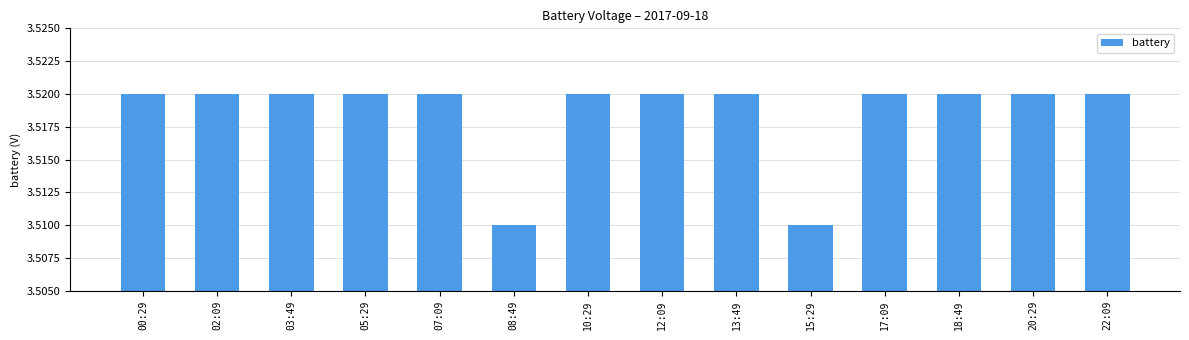

Count the values in the range 3 to 4.

14